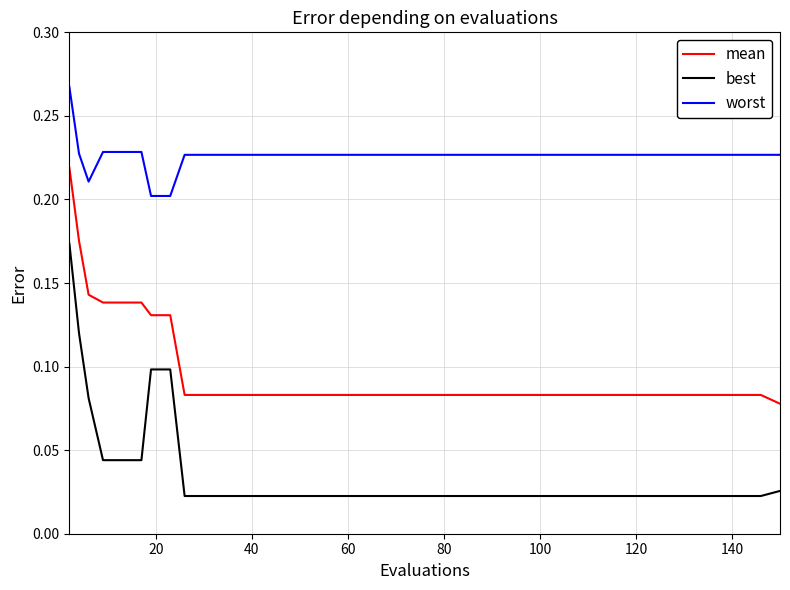

Rank the series by their average value, from highest to lowest.

worst, mean, best